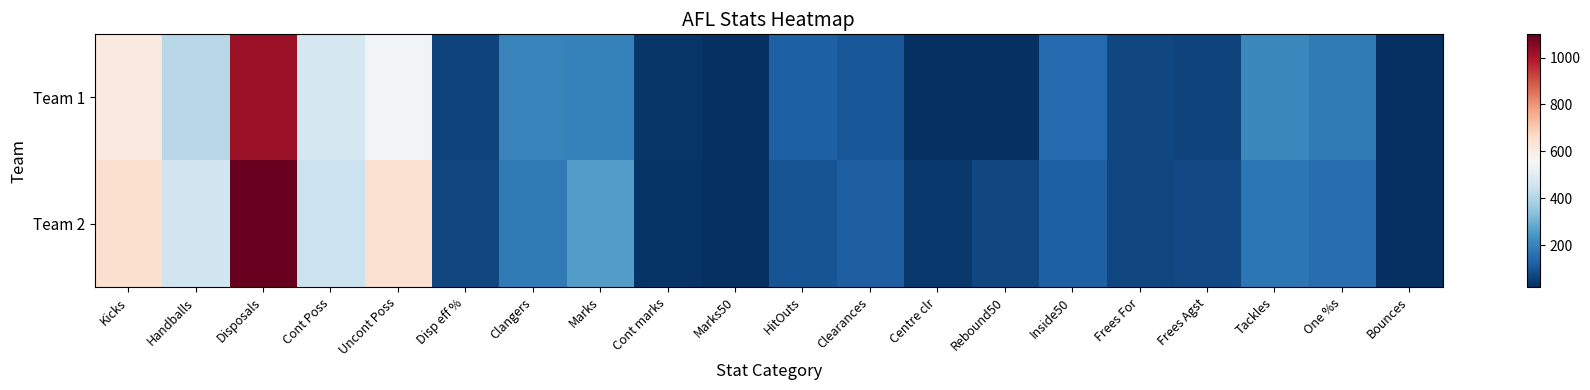

How many series are shown in this chart?

2